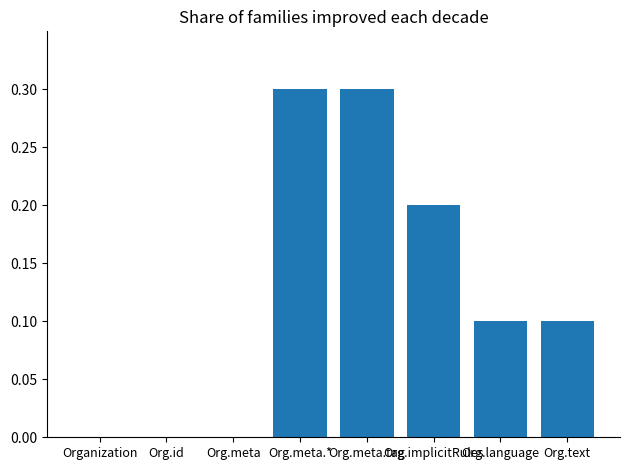

What is the sum of all values?

1.0